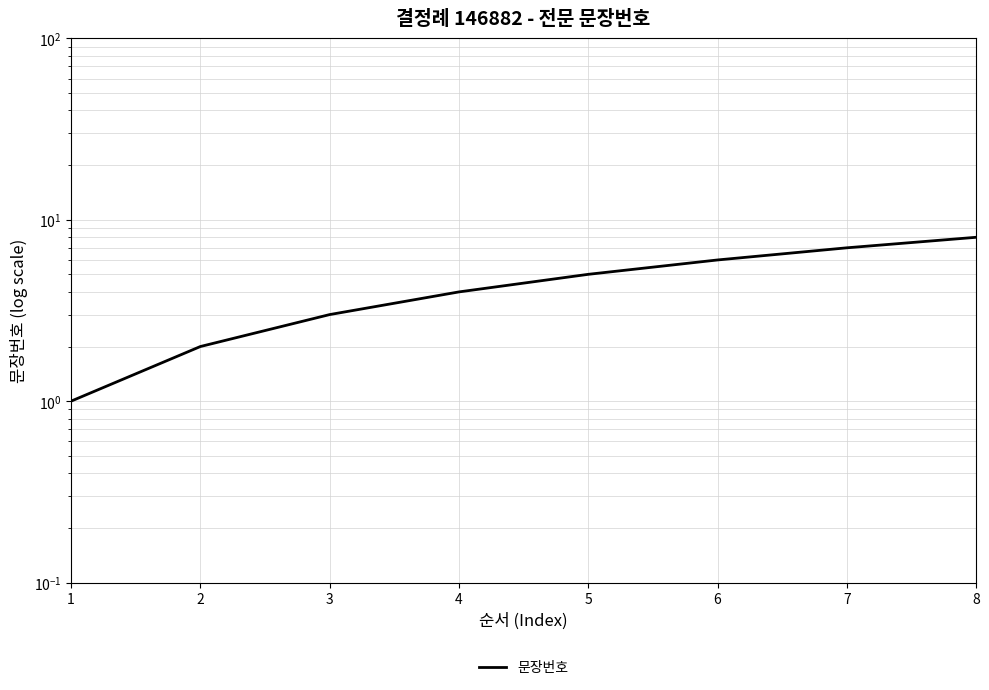

True or false: the data shows 8 at 5.

False